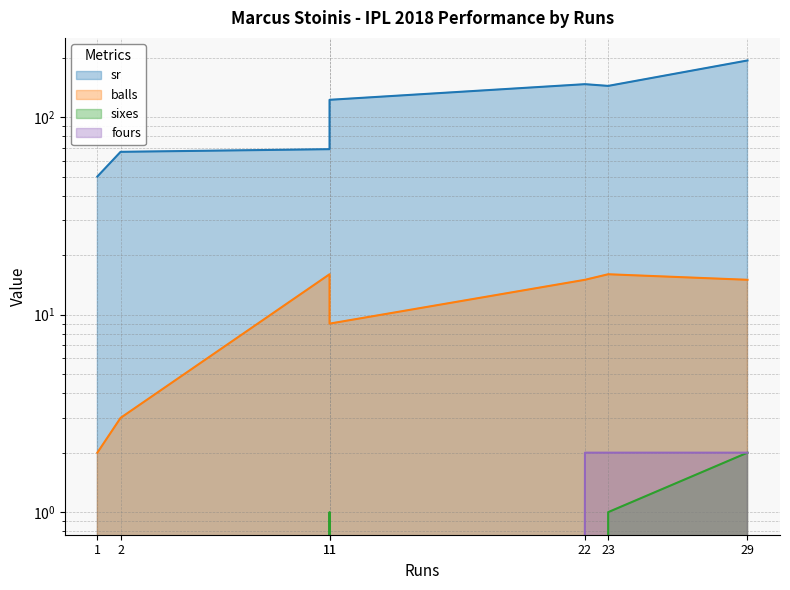

How many times do sixes and fours cross each other?

1